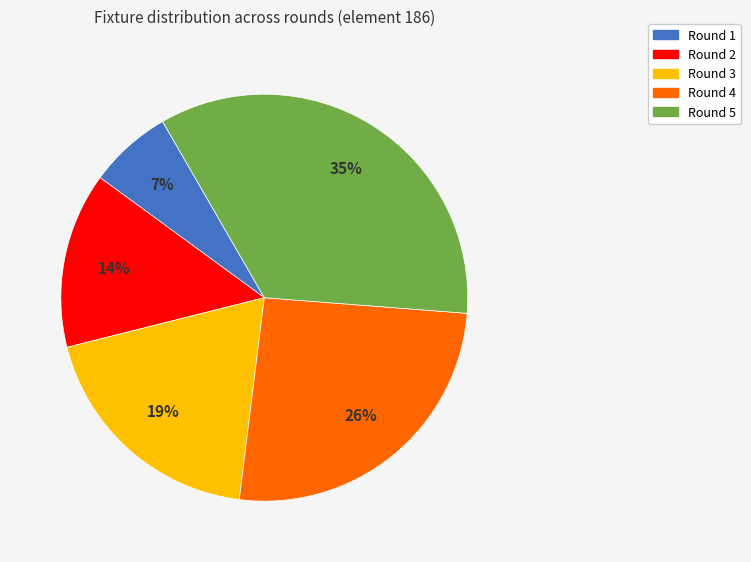

To the nearest percent, what portion does Round 1 represent?

7%